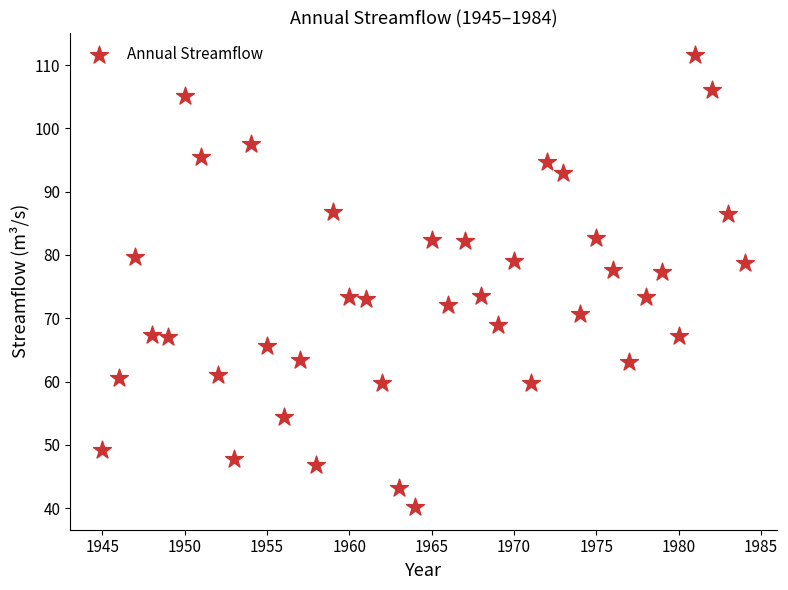

What is the range of Y values (max minus min)?

71.4